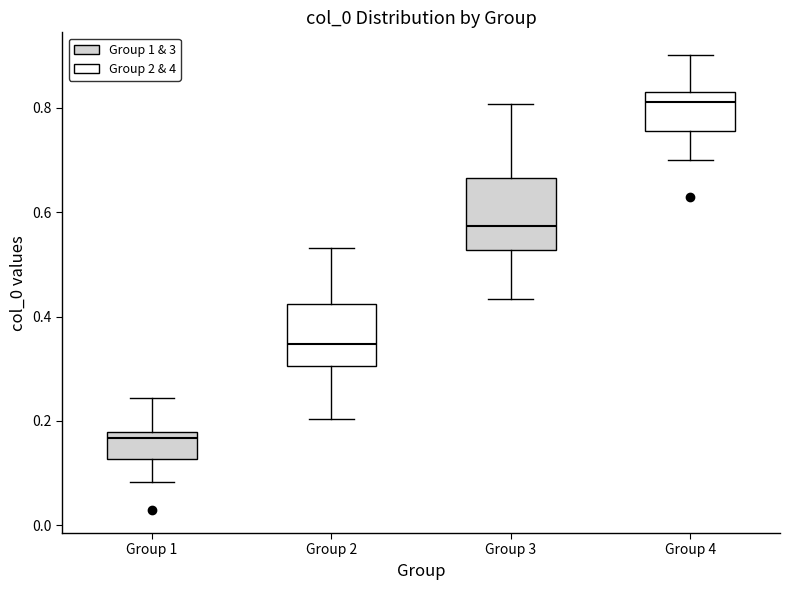

Reading left to right, read every box against the y-axis: the position of its median line, the range the box covers, and the ends of its whiskers. The values are not printed on the chart, so give them approximately, as read against the axis.

Group 1: median 0.16, box 0.12 to 0.18, whiskers 0.08 to 0.24
Group 2: median 0.34, box 0.30 to 0.42, whiskers 0.20 to 0.54
Group 3: median 0.58, box 0.52 to 0.66, whiskers 0.44 to 0.80
Group 4: median 0.82, box 0.76 to 0.84, whiskers 0.70 to 0.90